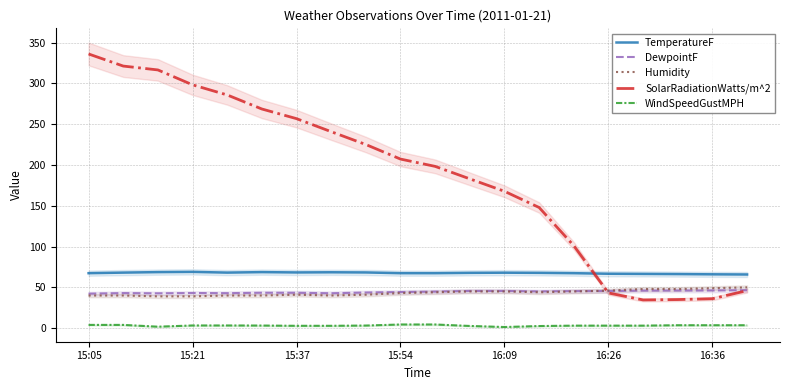

Which series ends up on top after the final intersection of Humidity and SolarRadiationWatts/m^2?

Humidity